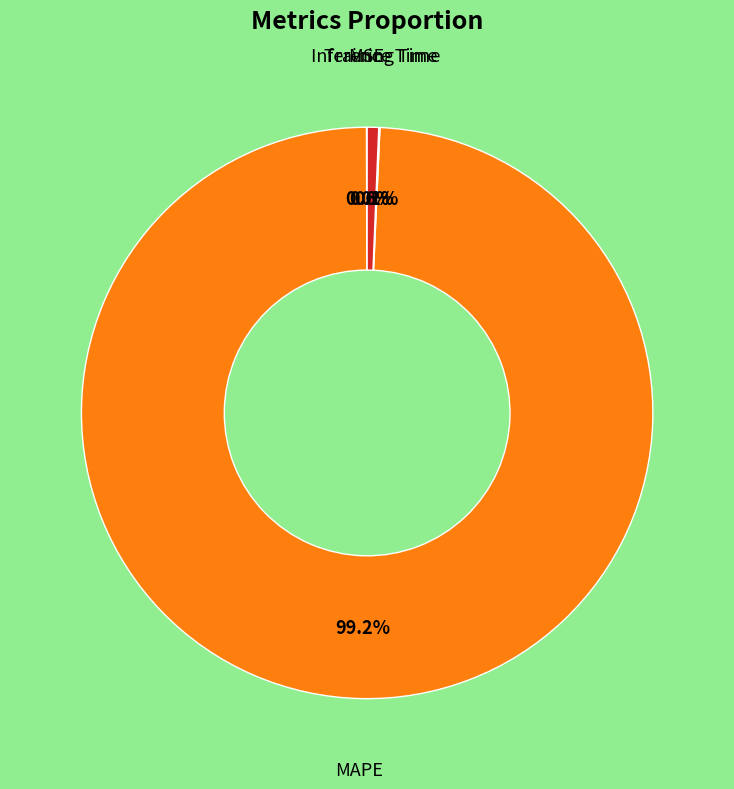

Does any single category account for the majority?

Yes